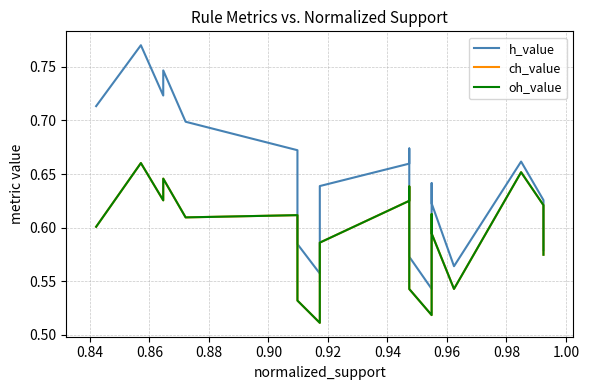

Which series has the largest range (max minus min)?

h_value